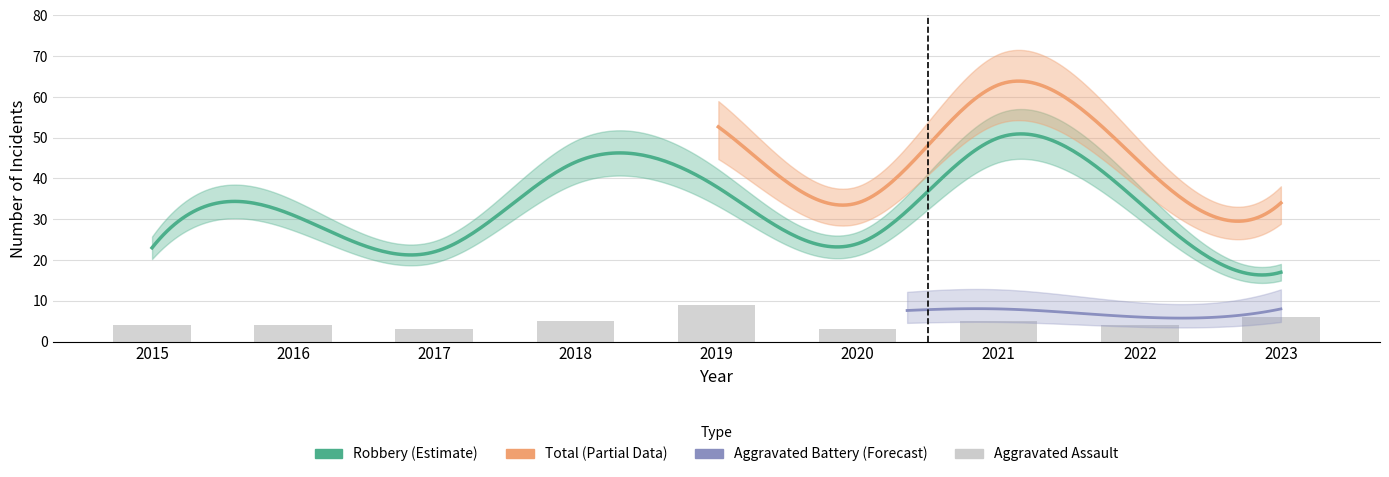

What is the greatest value displayed?

63